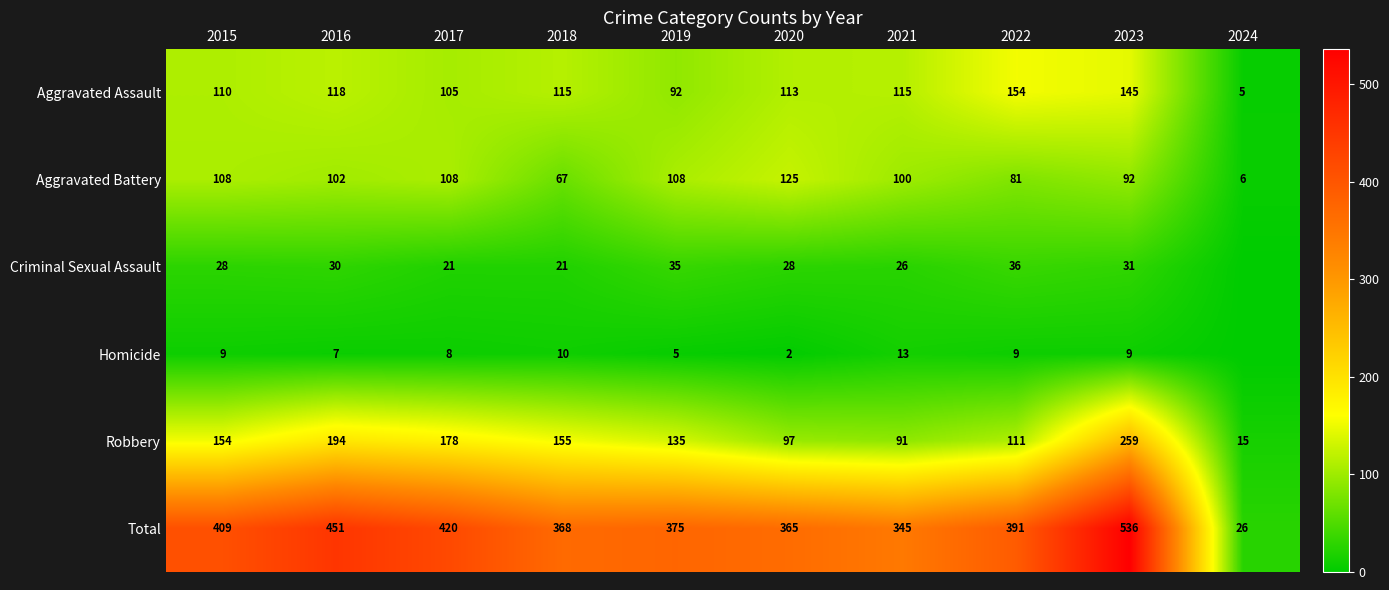

What is the difference between the maximum and second lowest values in the Criminal Sexual Assault series?

15